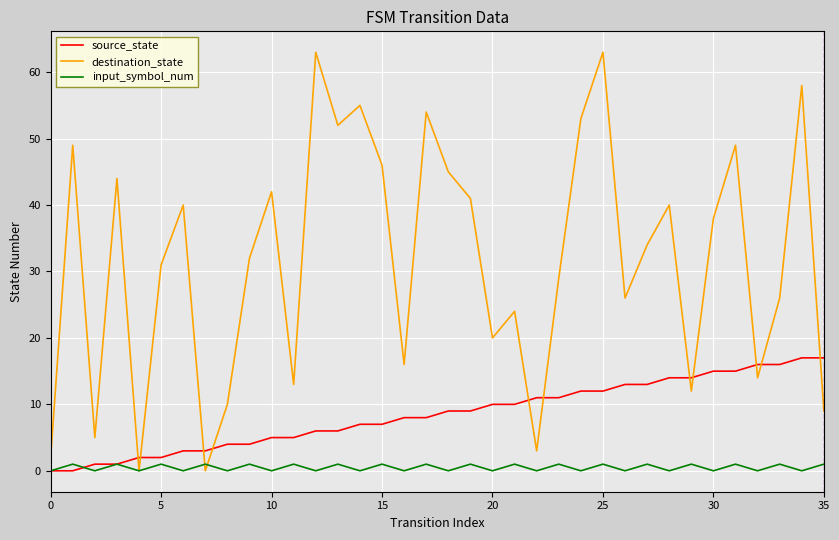

List the series in order of their peak value, highest first.

destination_state, source_state, input_symbol_num